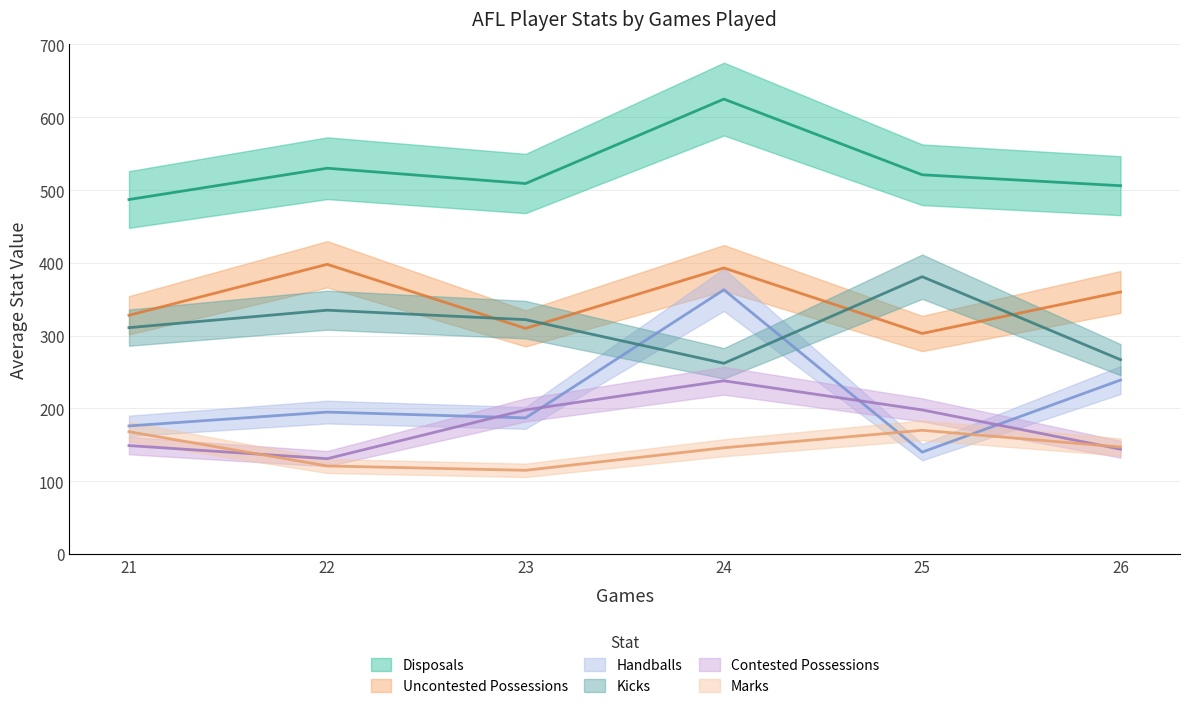

What is the average value of the Uncontested Possessions series?

349